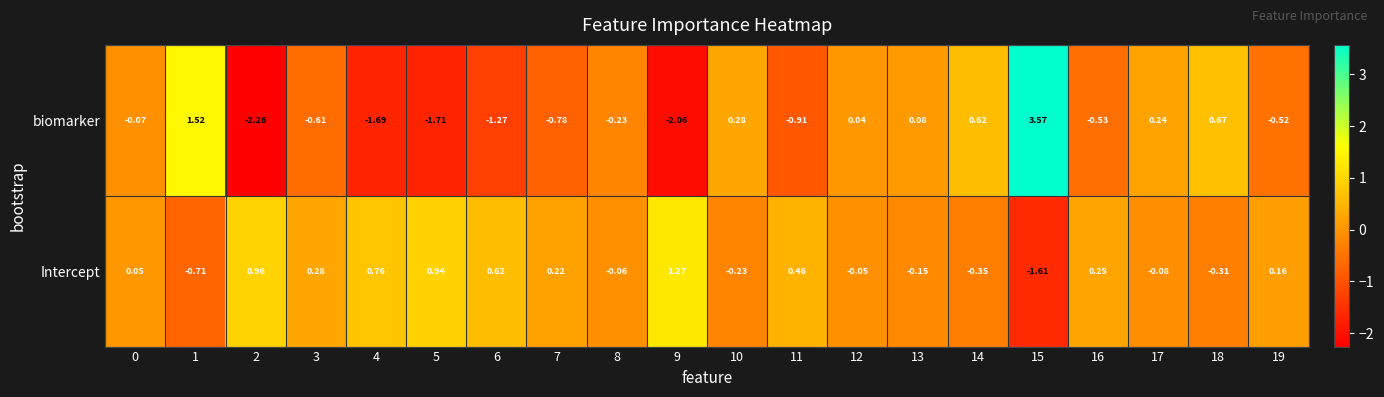

Which series has the widest spread of values?

biomarker